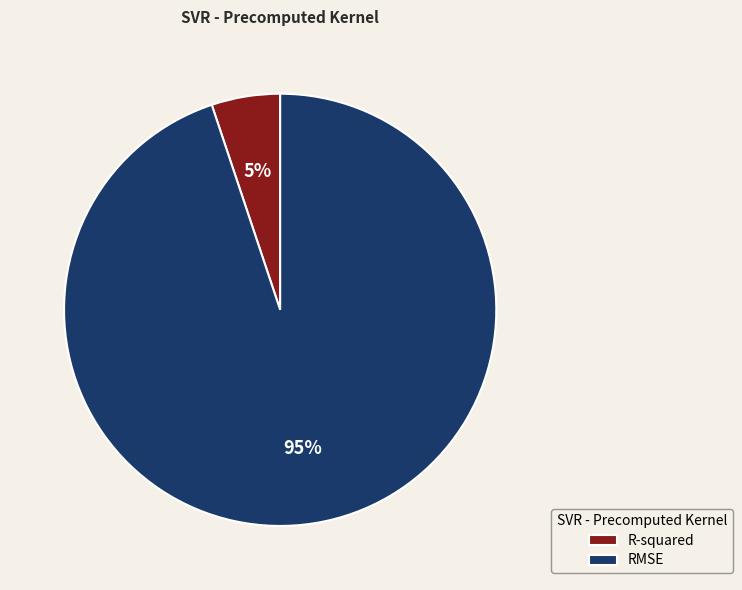

What is the majority slice?

RMSE